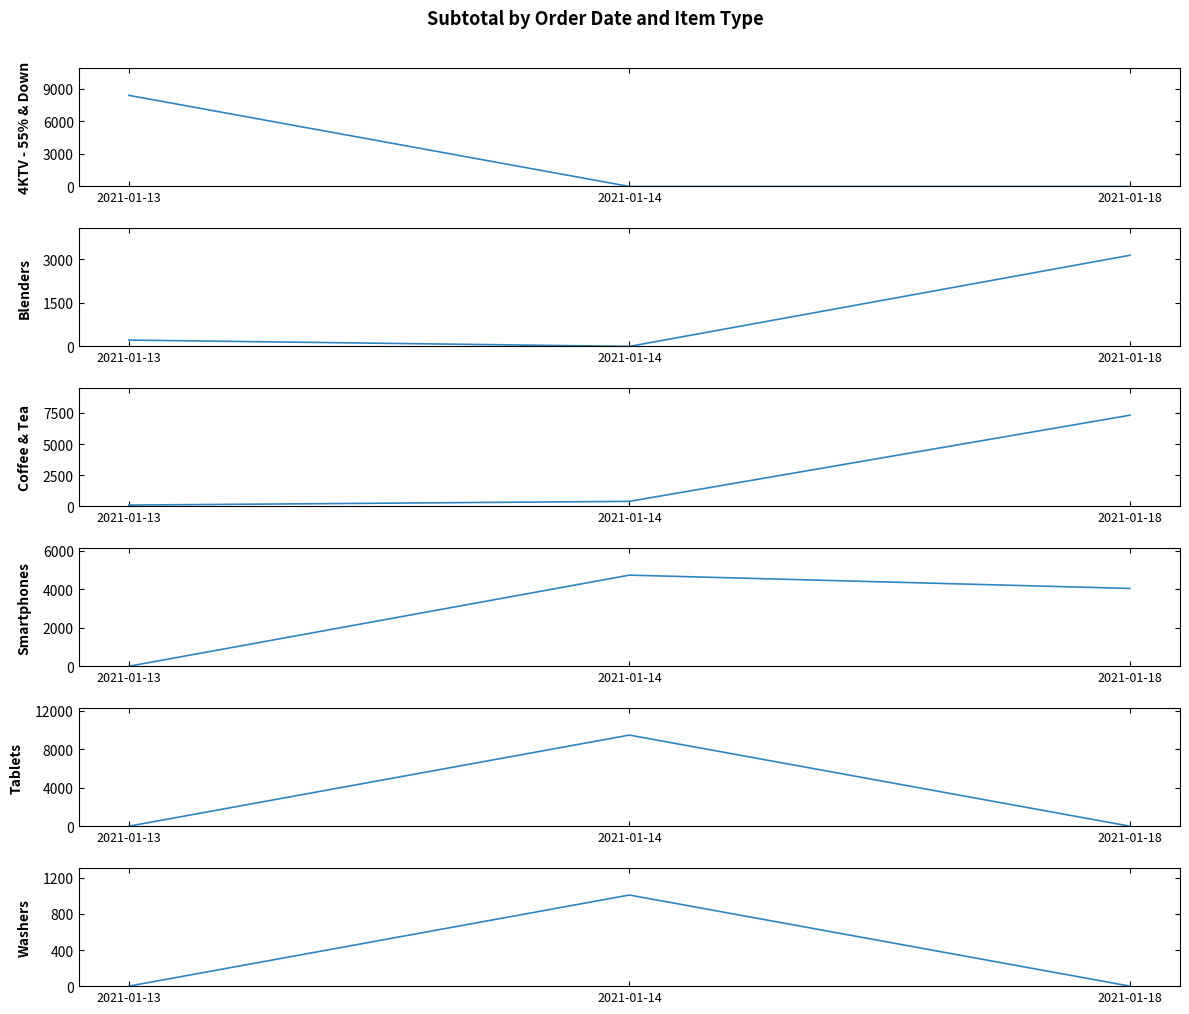

How many values in 4KTV - 55% & Down are above zero?

1